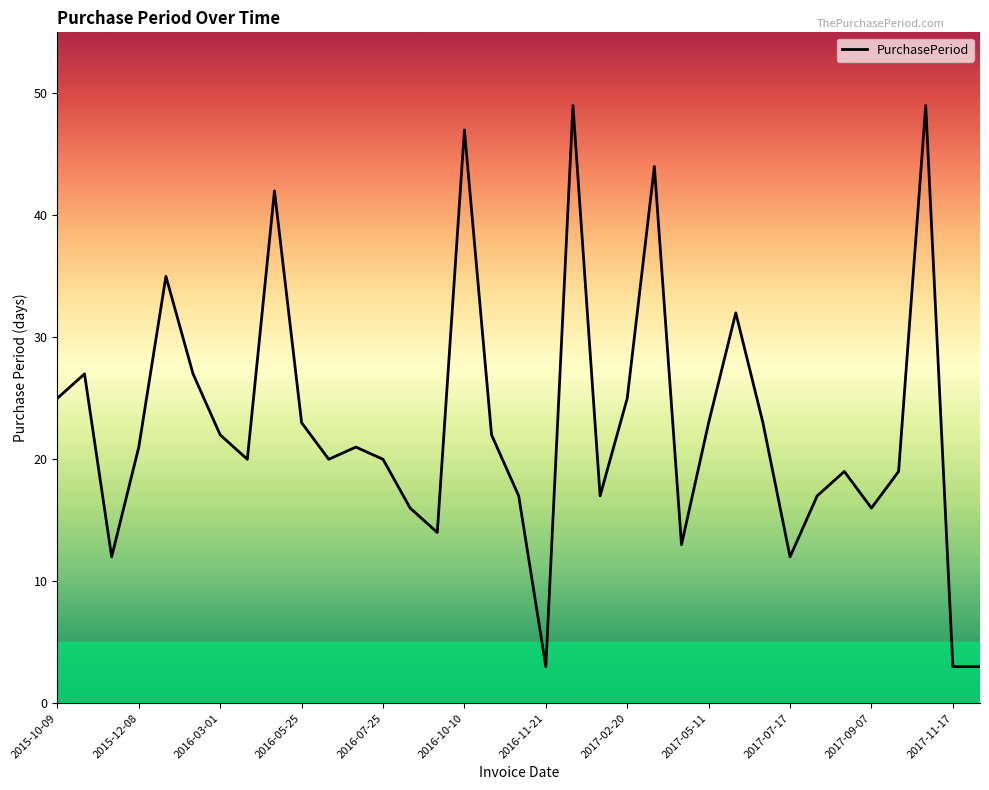

What is the minimum value shown in the chart?

3